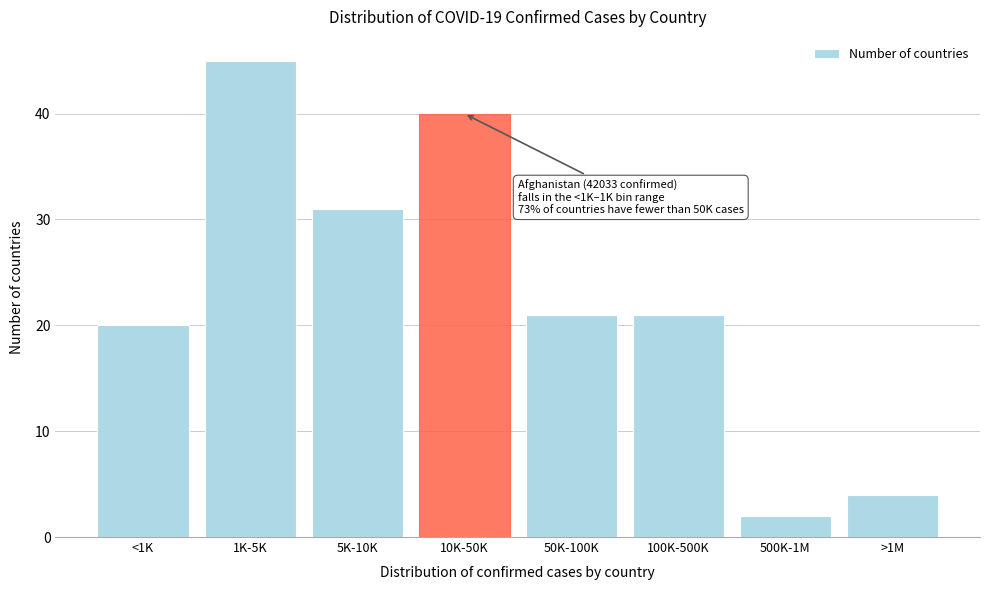

Reading right to left, extract all data points from this chart.

4	2	21	21	40	31	45	20